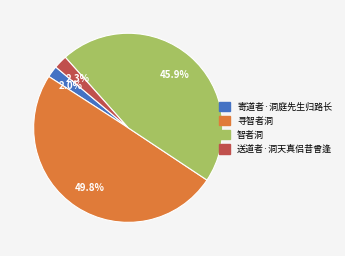

To the nearest percent, what percentage of the pie is 寄道者·洞庭先生归路长?

2%